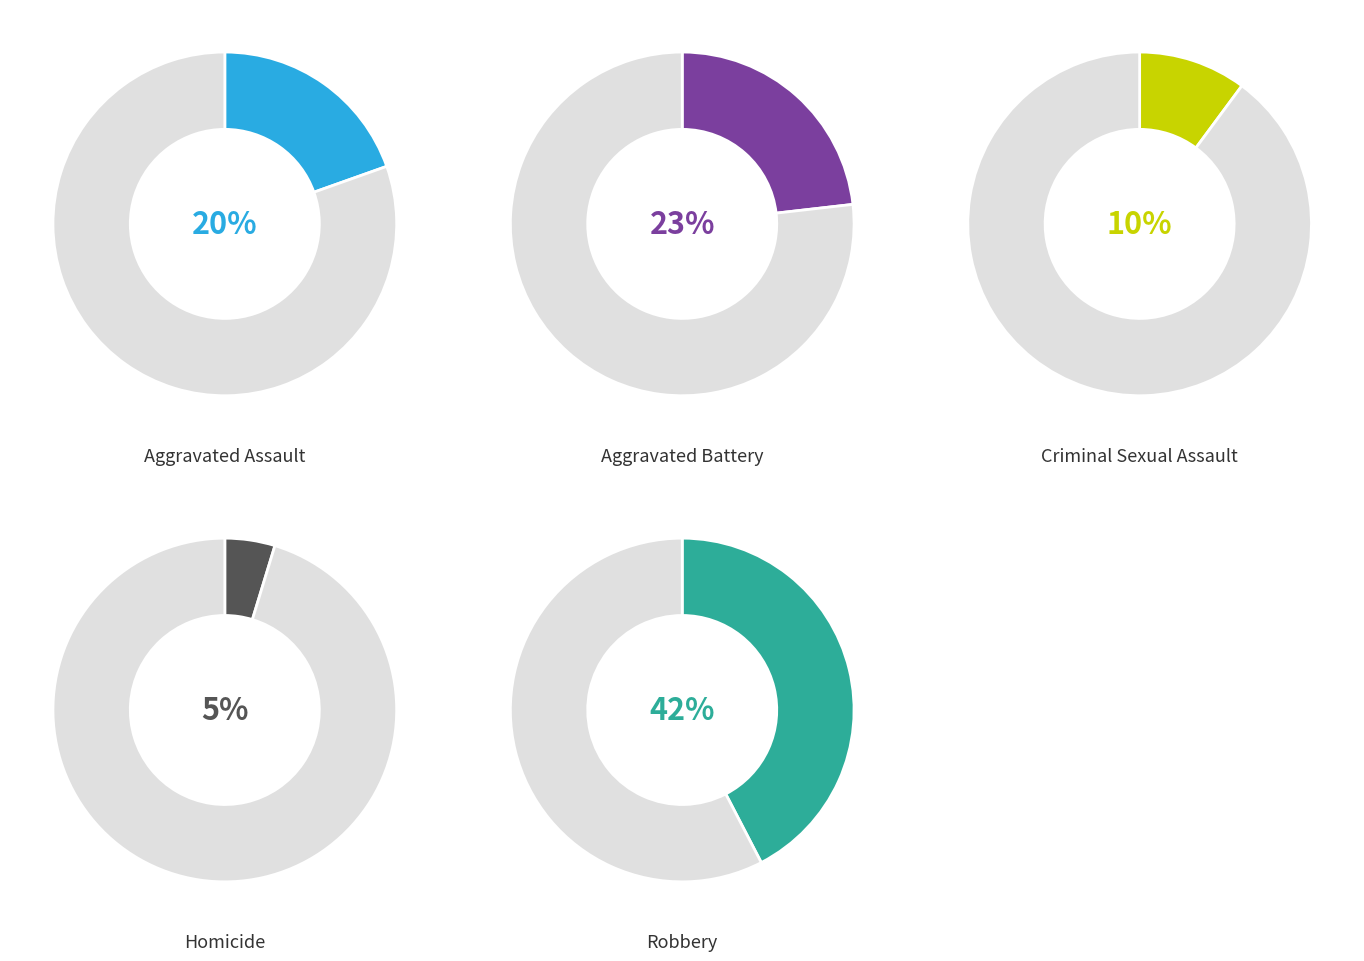

To the nearest percent, what percentage of the pie is Aggravated Battery?

23%